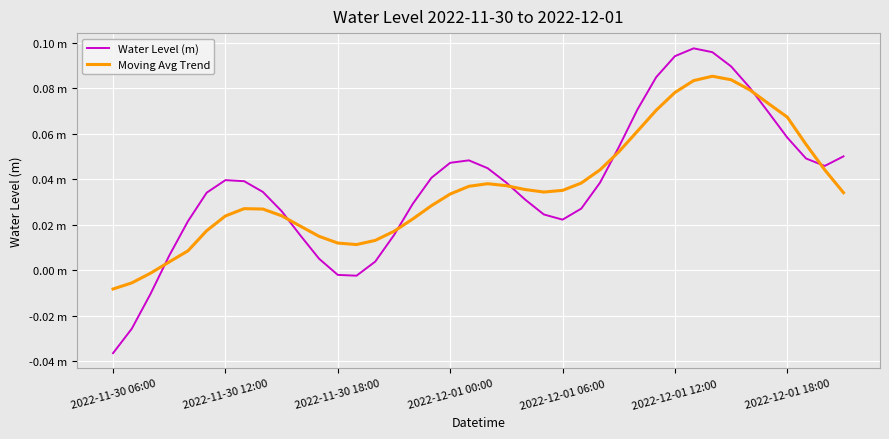

Does the chart display data point markers on the line(s)?

No